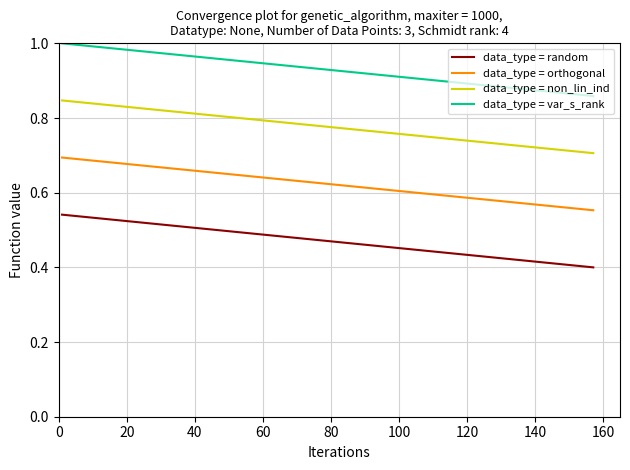

What are all the series names shown in the legend?

data_type = random, data_type = orthogonal, data_type = non_lin_ind, data_type = var_s_rank